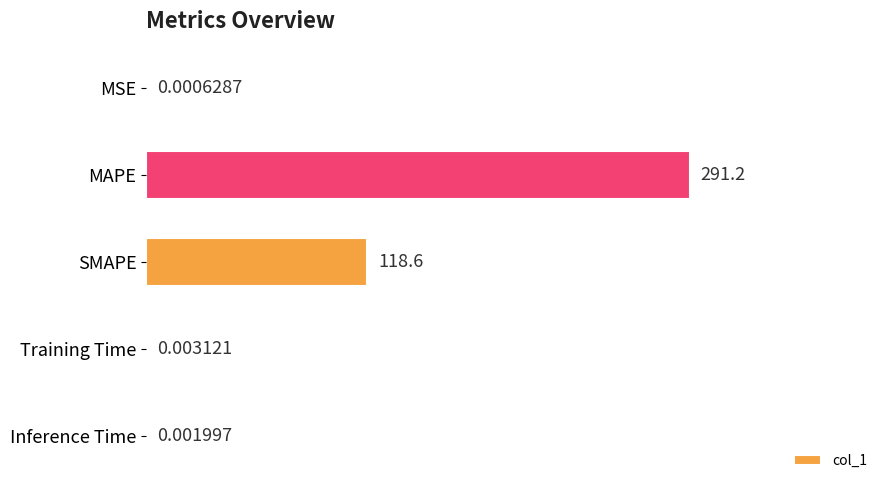

What is the sum of the values at MSE and MAPE?

291.2